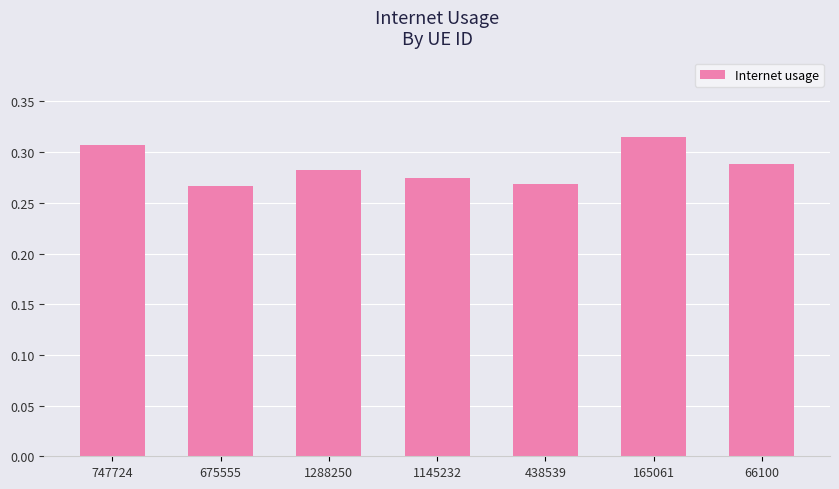

Does the chart contain any negative values?

No